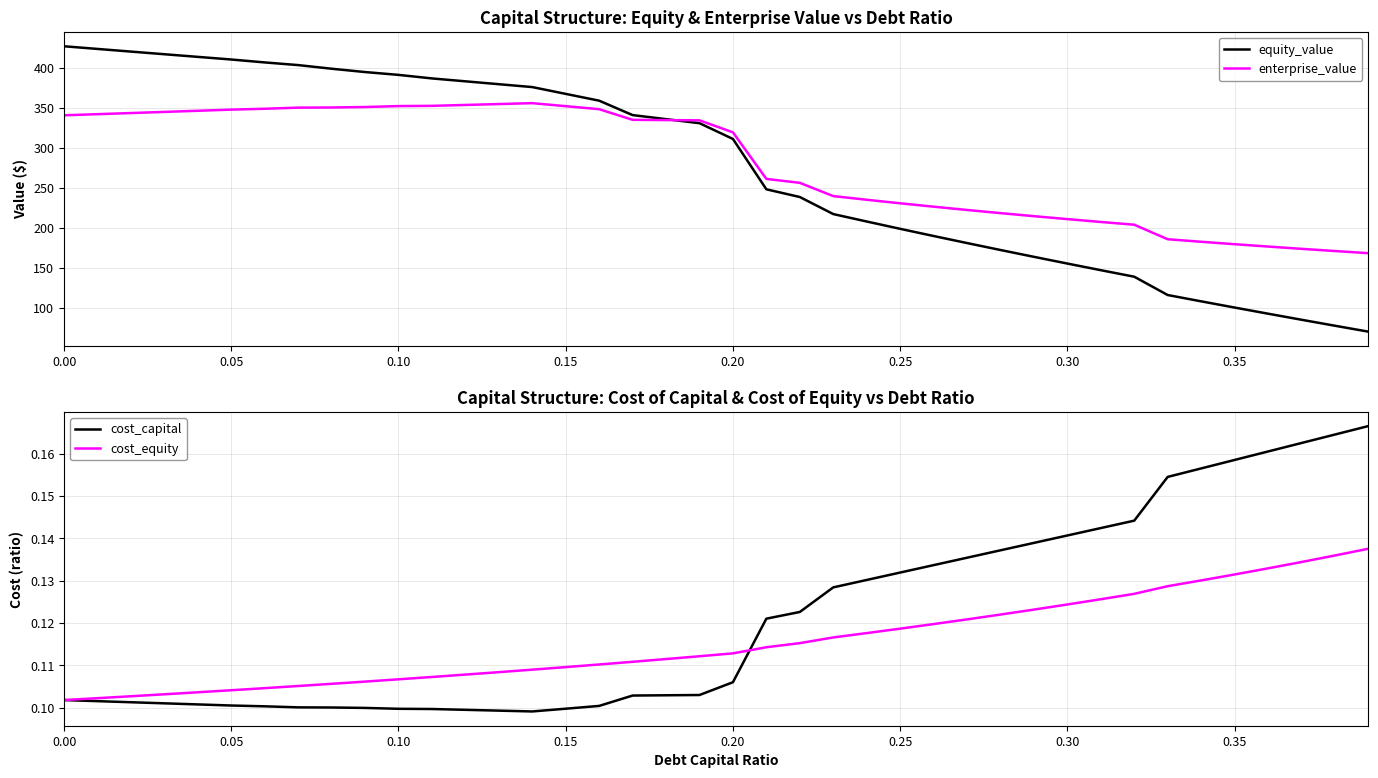

What is the lowest value of the cost_capital series?

0.1